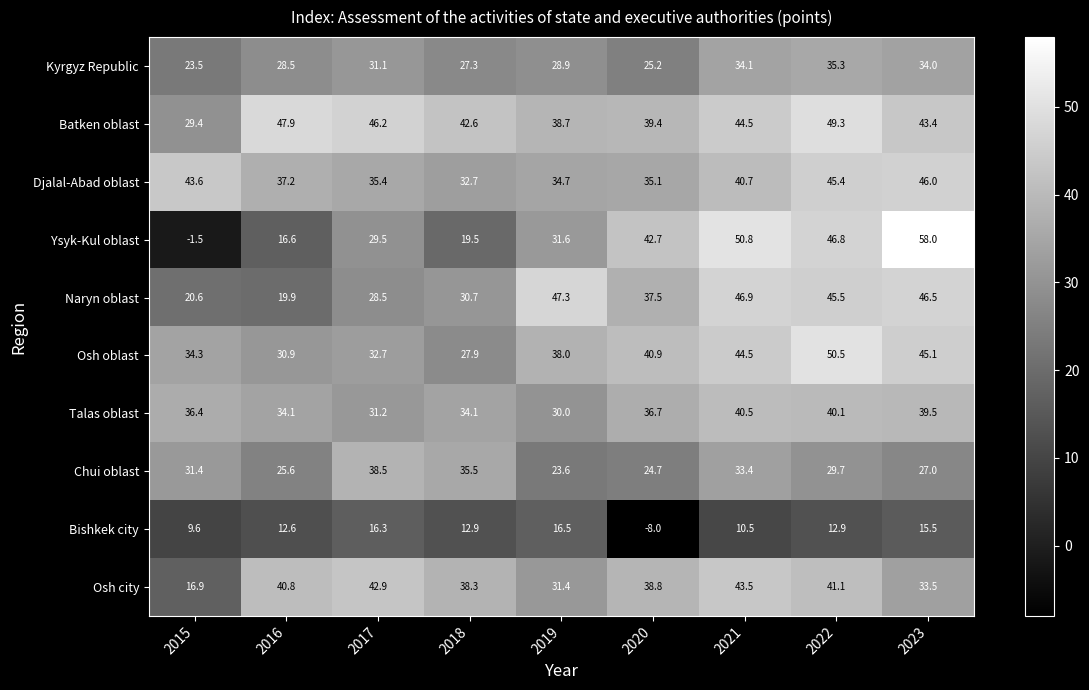

The Naryn oblast series shows 71.2 at 2023. True or false?

False